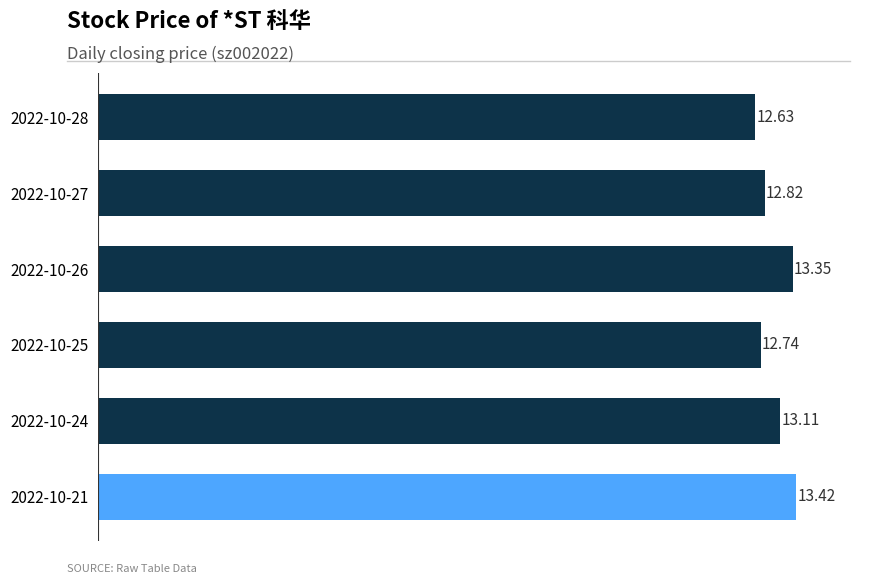

List the labels in order of value, largest first.

2022-10-21, 2022-10-26, 2022-10-24, 2022-10-27, 2022-10-25, 2022-10-28